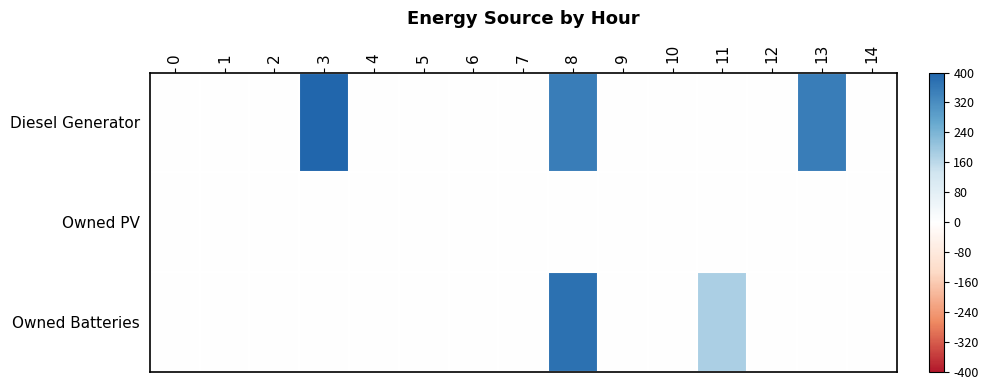

Reading left to right, extract all data points from this chart.

row_0: 0=0	1=0	2=0	3=400	4=0	5=0	6=0	7=0	8=350	9=0	10=0	11=0	12=0	13=350	14=0
row_1: 0=0	1=0	2=0	3=0	4=0	5=0	6=0	7=0	8=0	9=0	10=0	11=0	12=0	13=0	14=0
row_2: 0=0	1=0	2=0	3=0	4=0	5=0	6=0	7=0	8=378	9=0	10=0	11=181	12=0	13=0	14=0